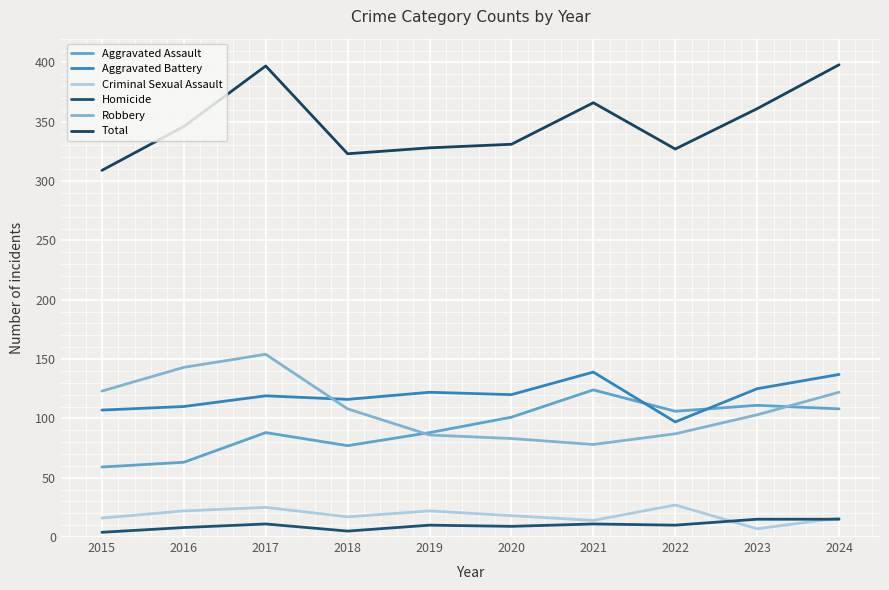

What is the minimum value for Criminal Sexual Assault?

7